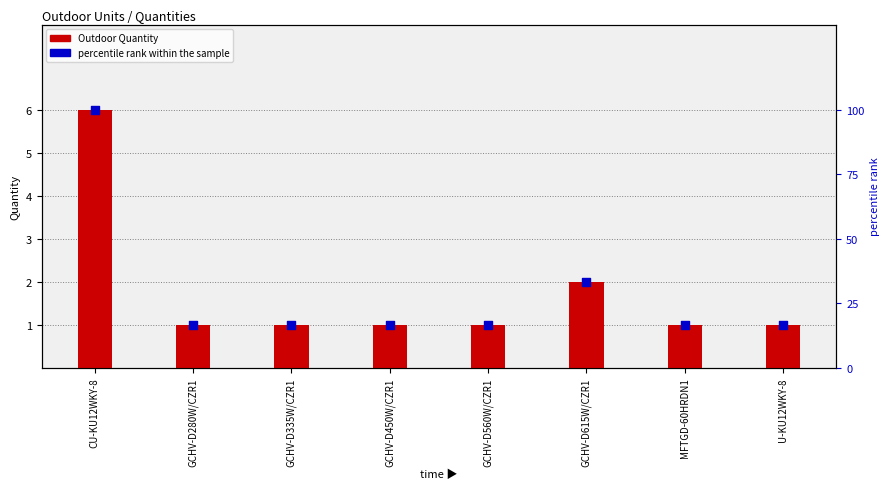

What is the total value across all series at GCHV-D335W/CZR1?

17.7